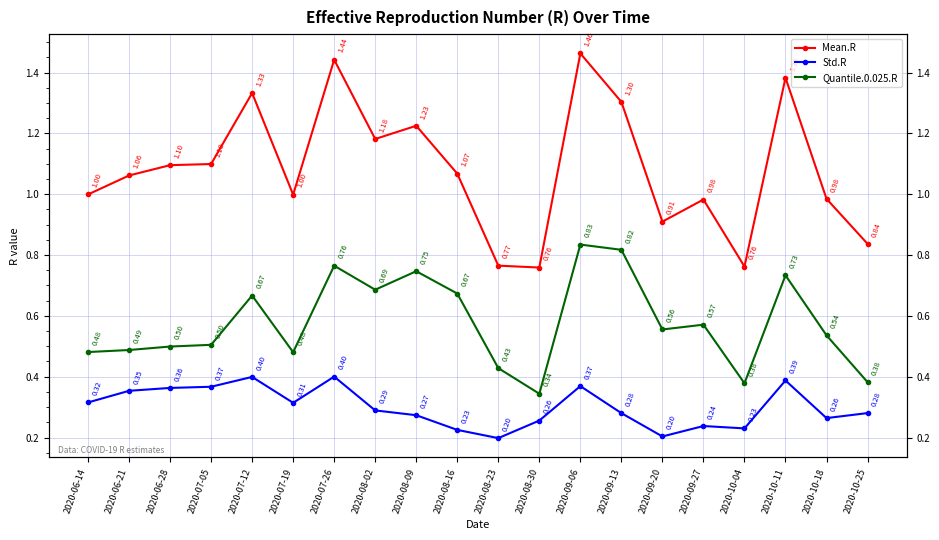

What is the value of the Mean.R point at the 14th from the left?

1.3